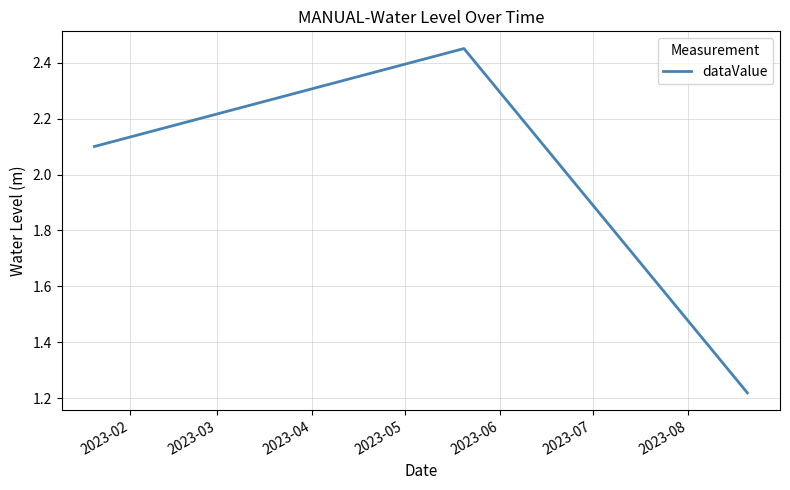

What is the difference between the second highest and minimum values?

0.9